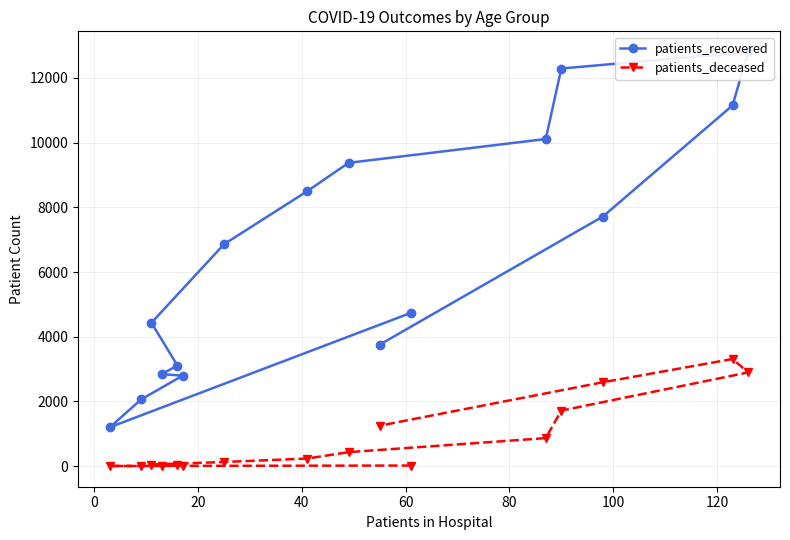

Which series has the largest total across all categories?

patients_recovered